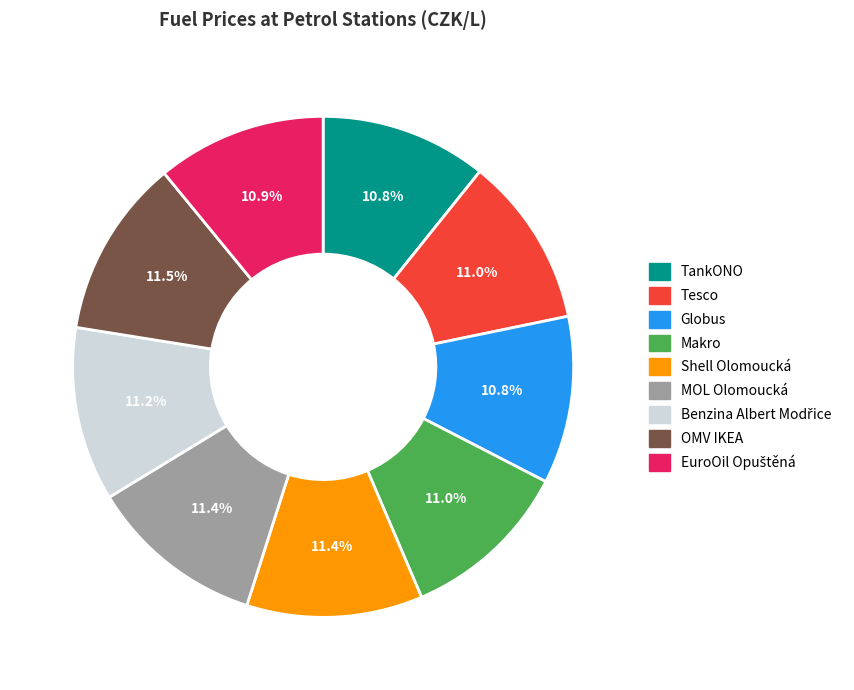

What percentage is the TankONO slice, to the nearest percent?

11%